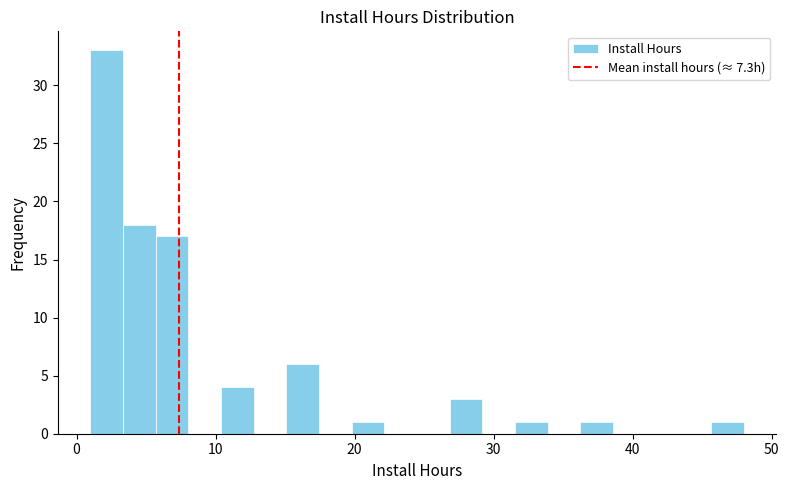

Read against the x-axis, roughly where is the centre of the tallest bar?

2